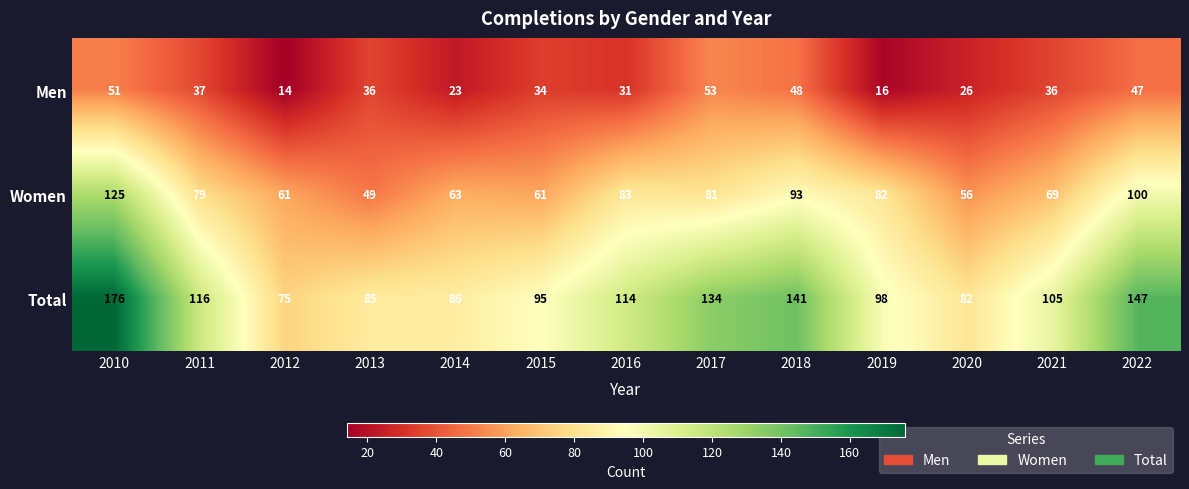

How many categories are shown in the chart?

13